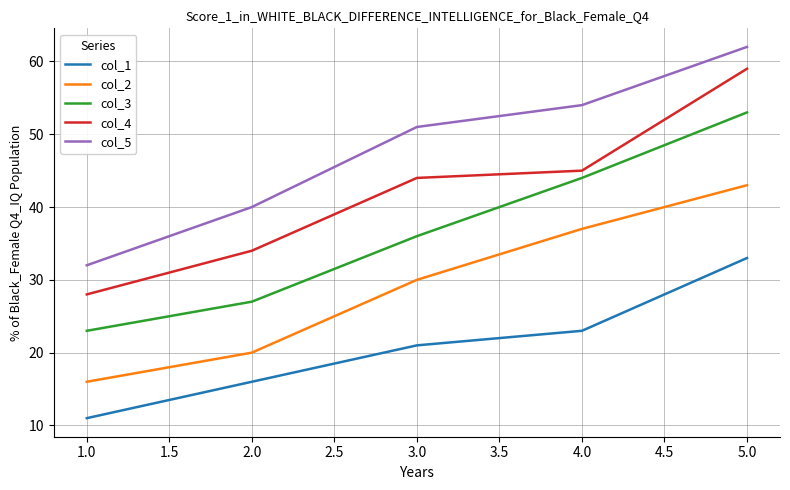

True or false: col_1 has more than 0 points higher than both neighbors.

False